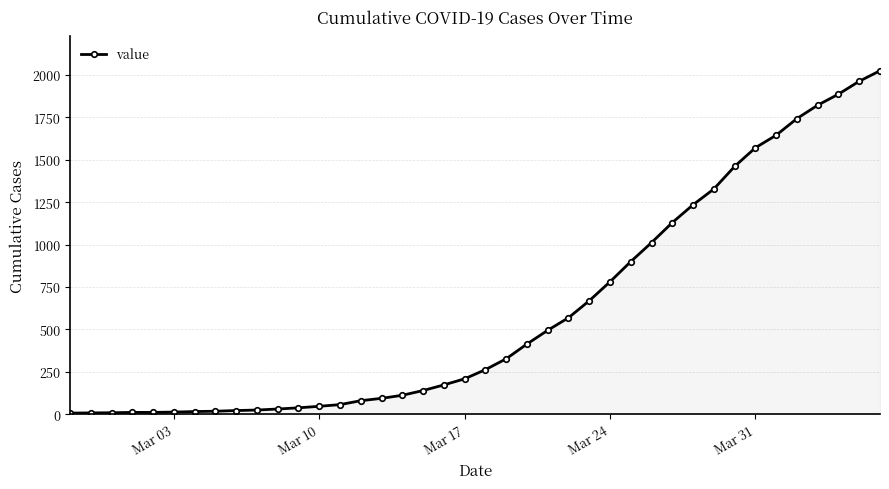

What is the maximum value shown in the chart?

2025